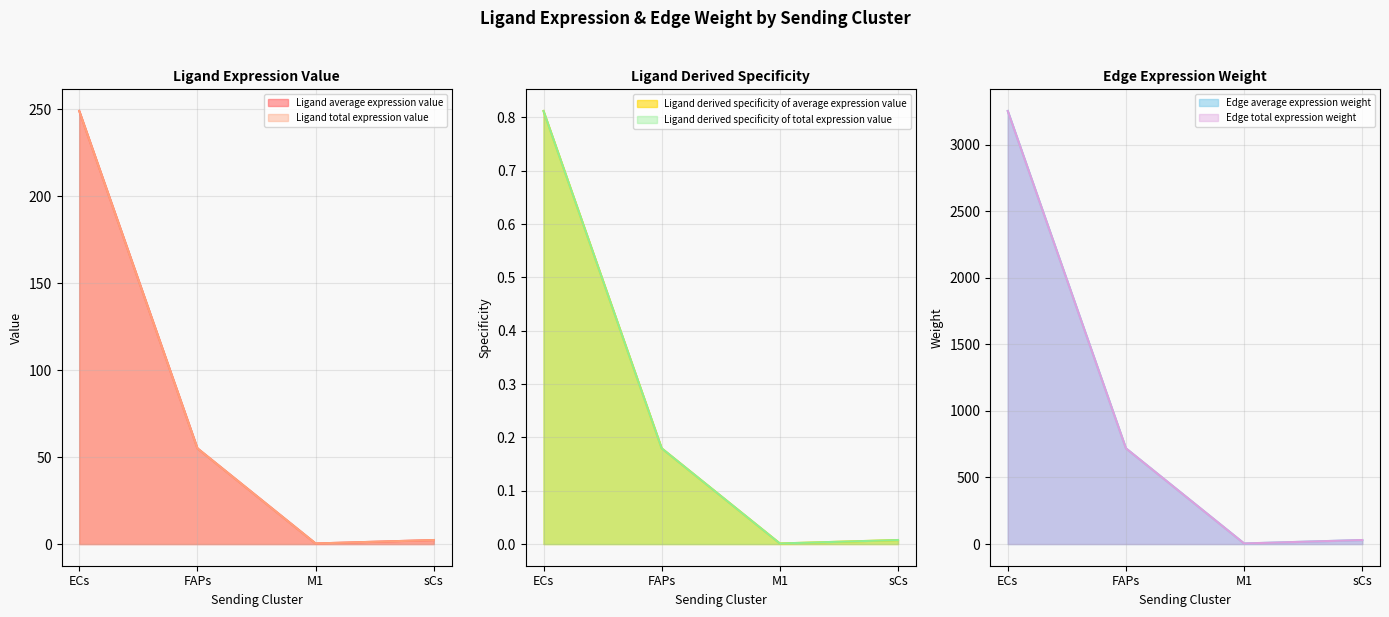

What is the label of the 3rd point from the left?

M1